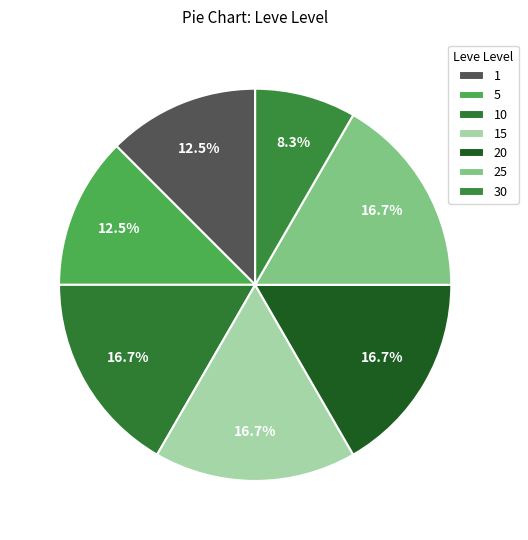

What is the smallest slice in the pie chart?

30